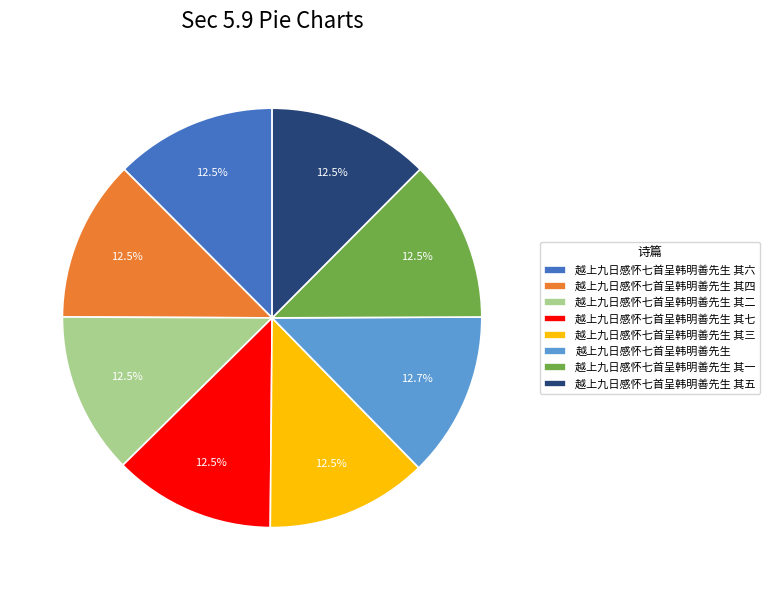

Is the sum of 越上九日感怀七首呈韩明善先生 and 越上九日感怀七首呈韩明善先生 其四 greater than half?

No